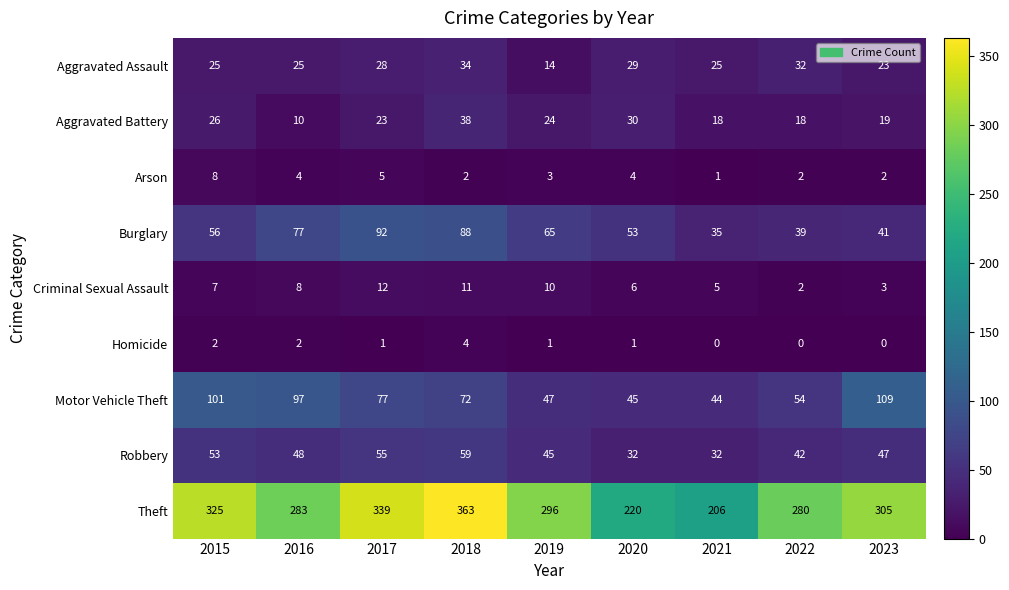

What is the total value across all series at 2019?

505